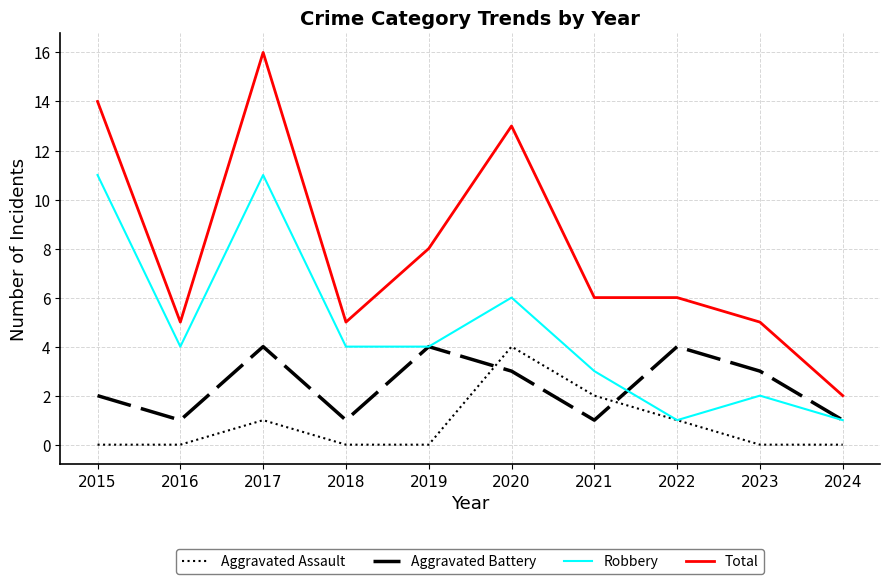

Rank the series at 2023 from highest to lowest value.

Total, Aggravated Battery, Robbery, Aggravated Assault